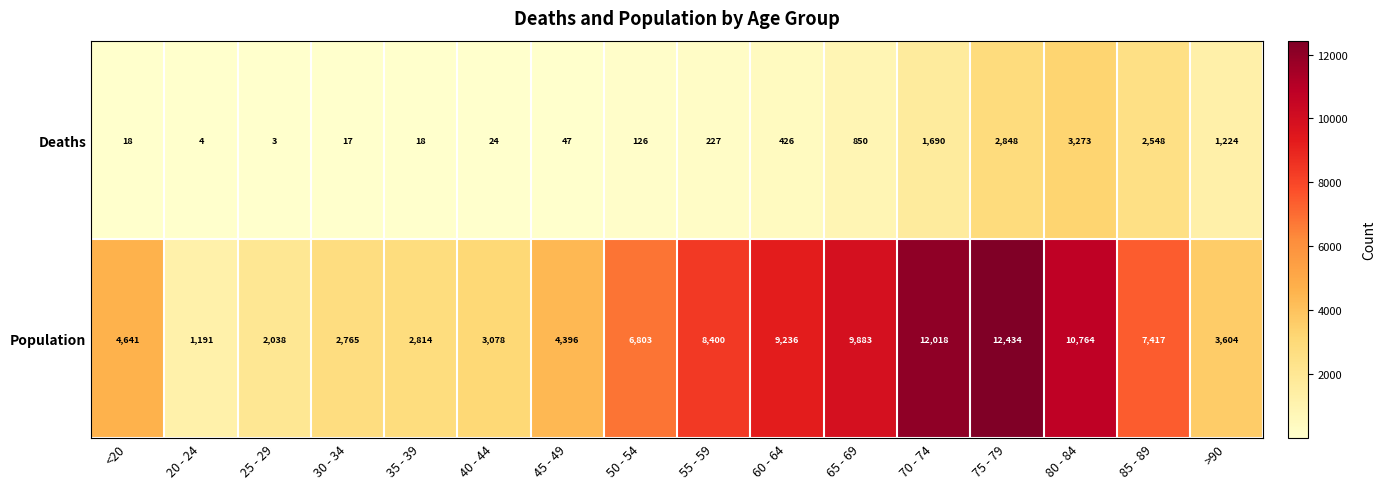

Where is Deaths nearest to the value 1638?

70 - 74